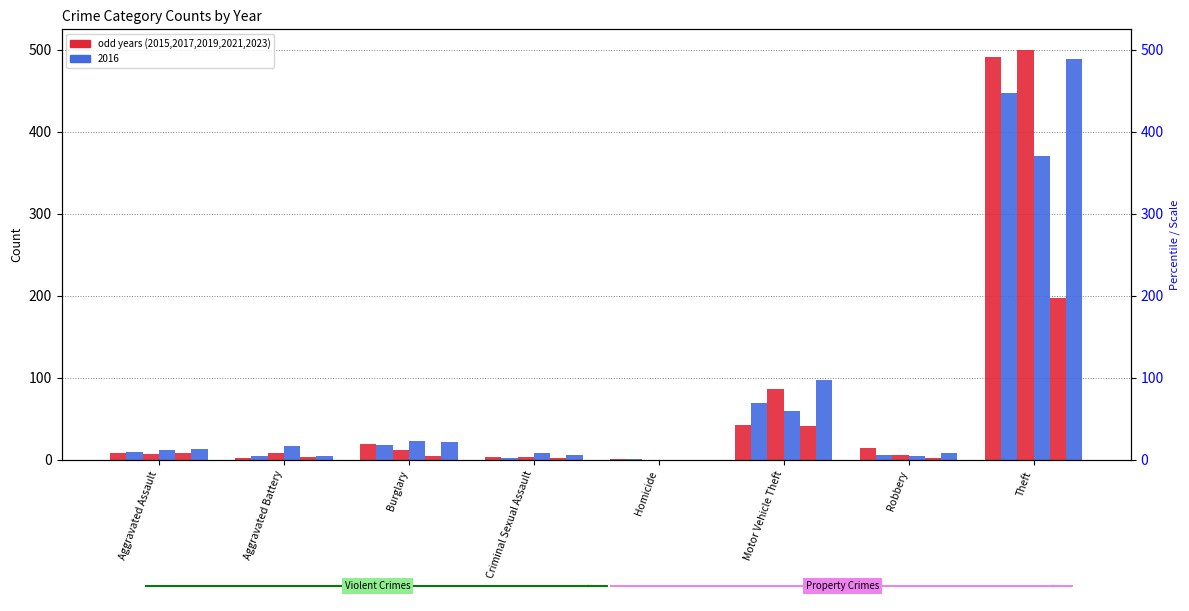

What position from the left is Burglary?

3